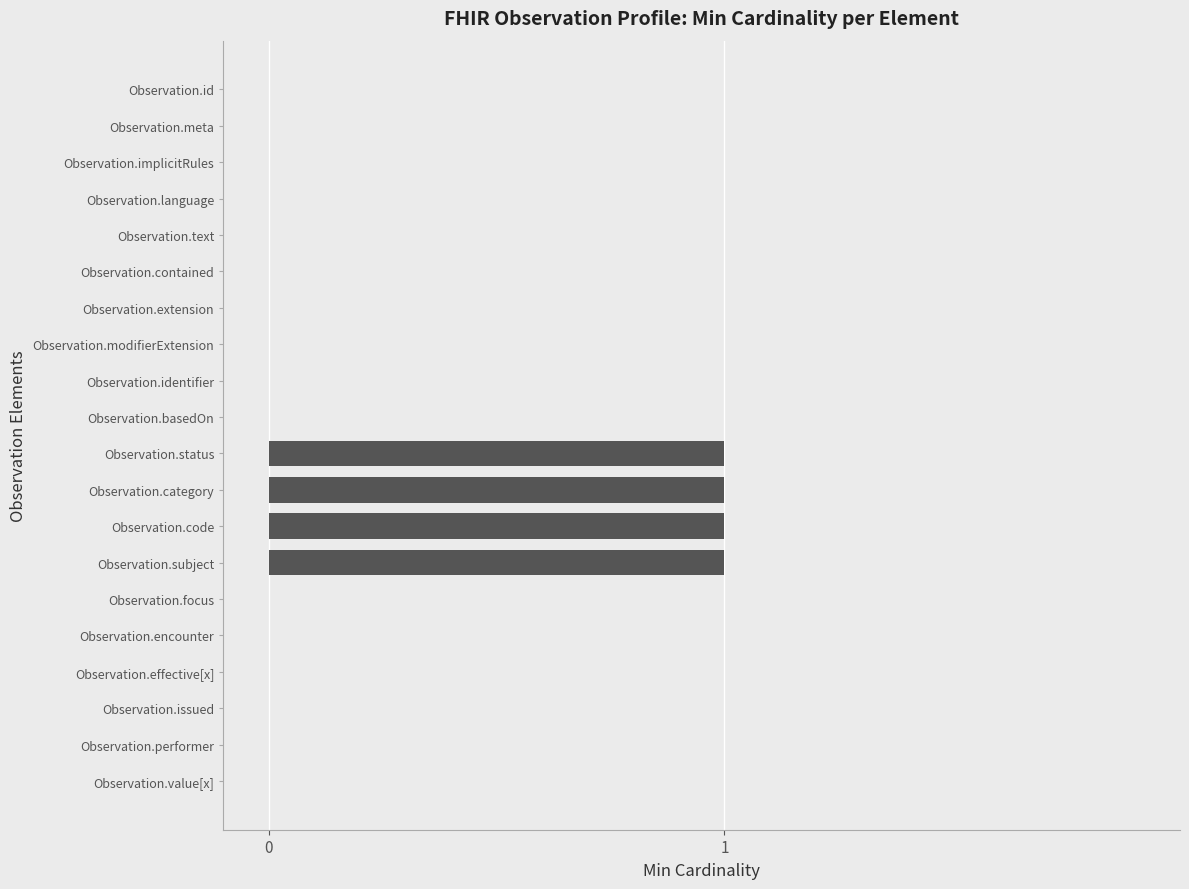

How many series are shown in this chart?

1